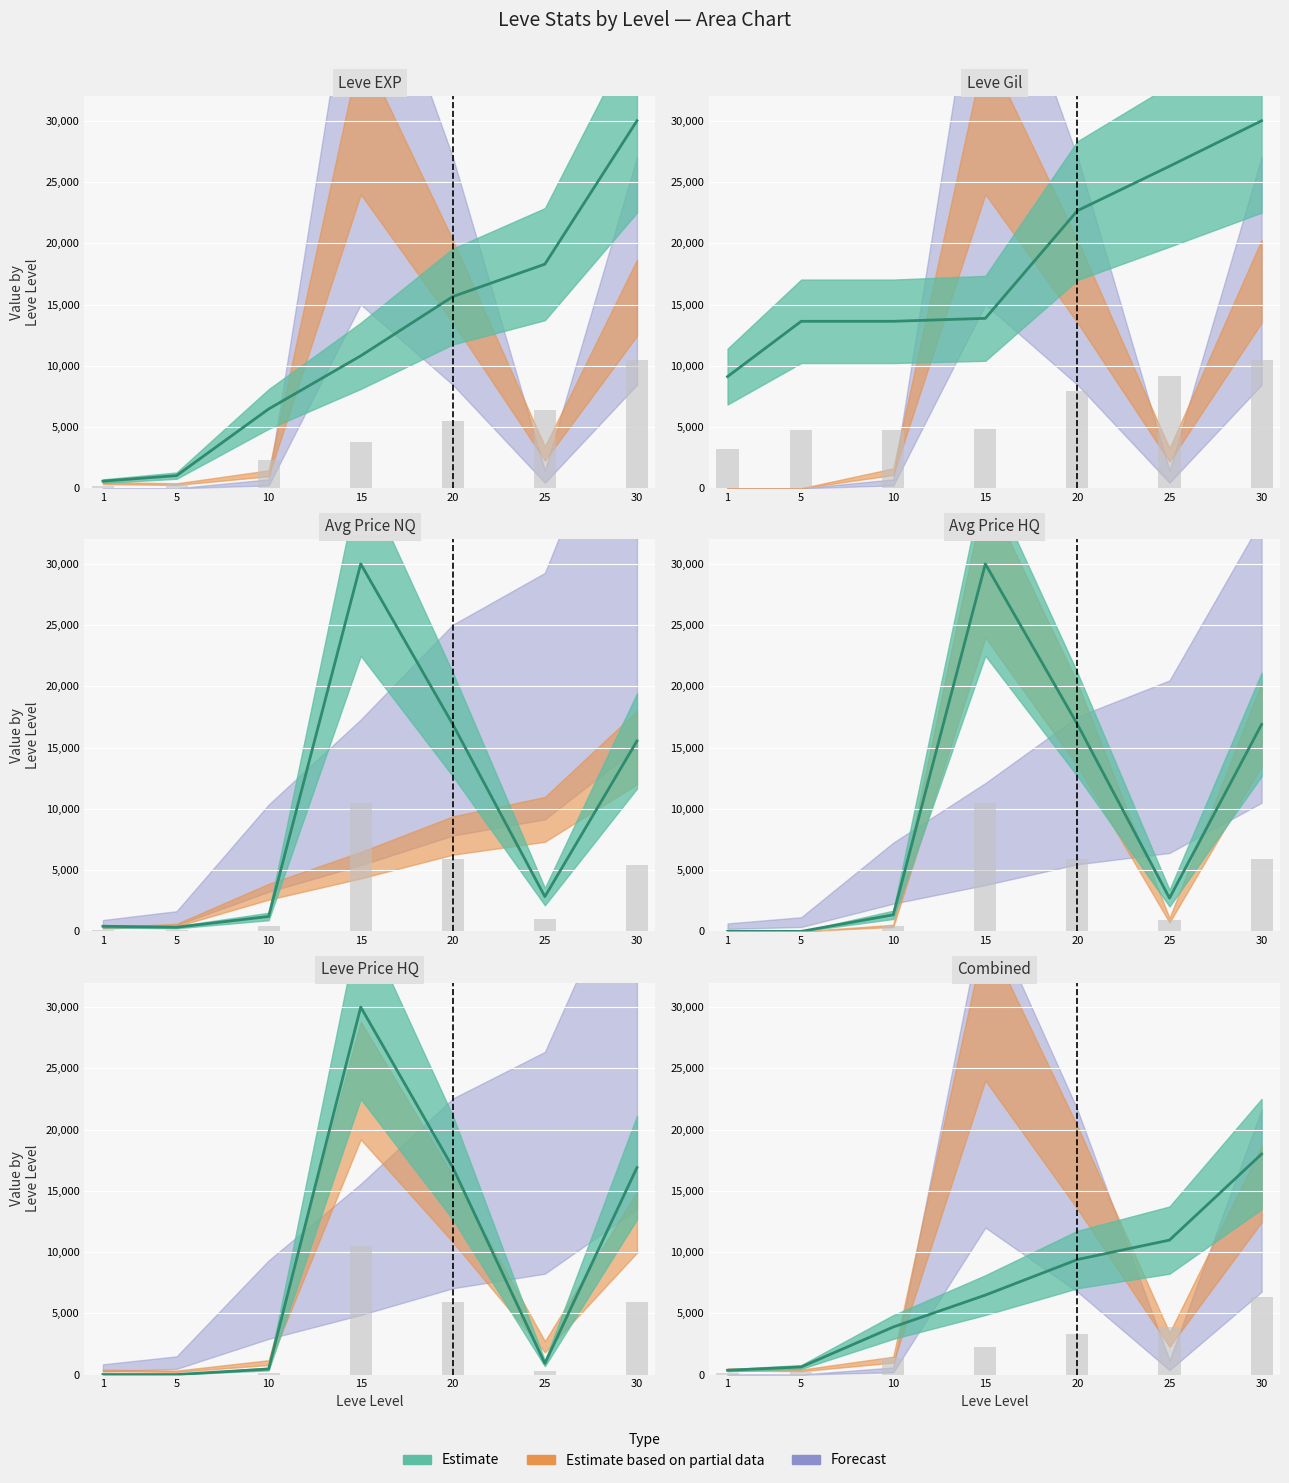

The value of LevePriceHQ at 20 is 2066.4. True or false?

False